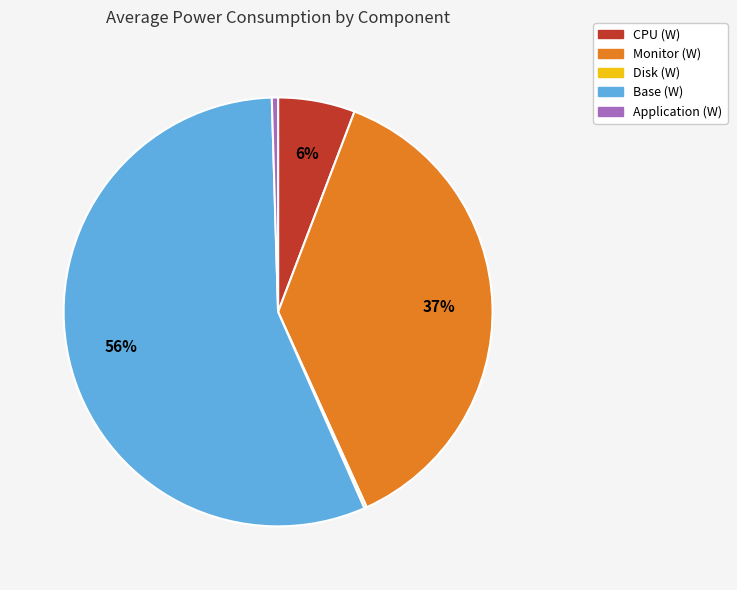

To the nearest percent, what portion does CPU (W) represent?

6%